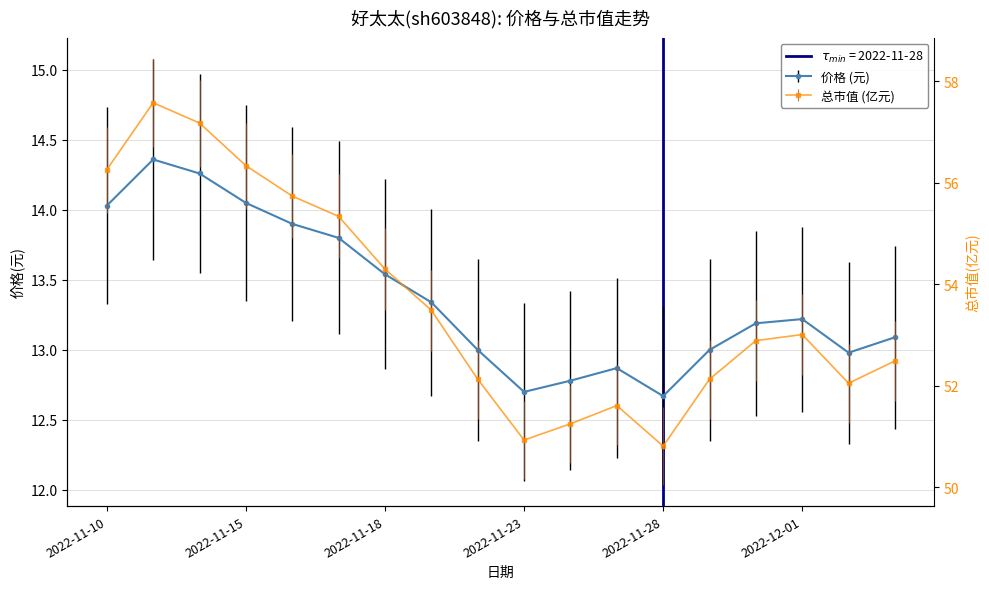

In 价格, how many points are higher than both neighbors (excluding endpoints)?

3